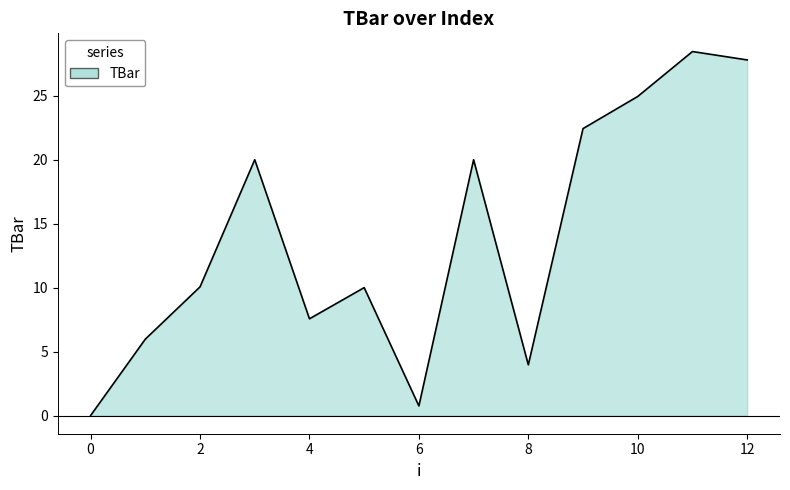

What is the maximum value shown in the chart?

28.5